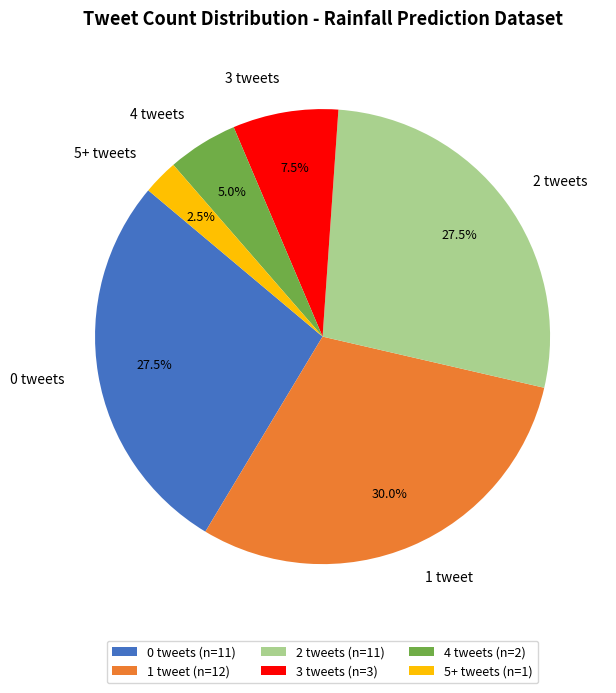

Is the sum of 0 tweets and 1 tweet greater than half?

Yes